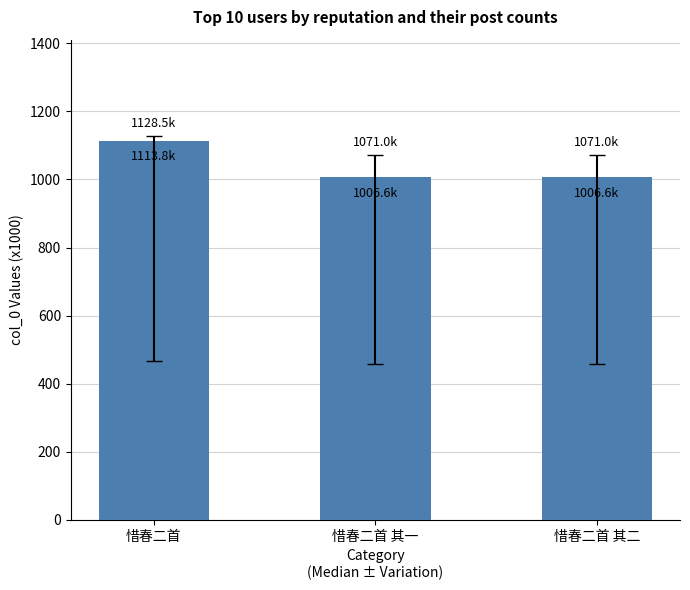

Rank the categories by value from lowest to highest.

惜春二首 其二, 惜春二首 其一, 惜春二首